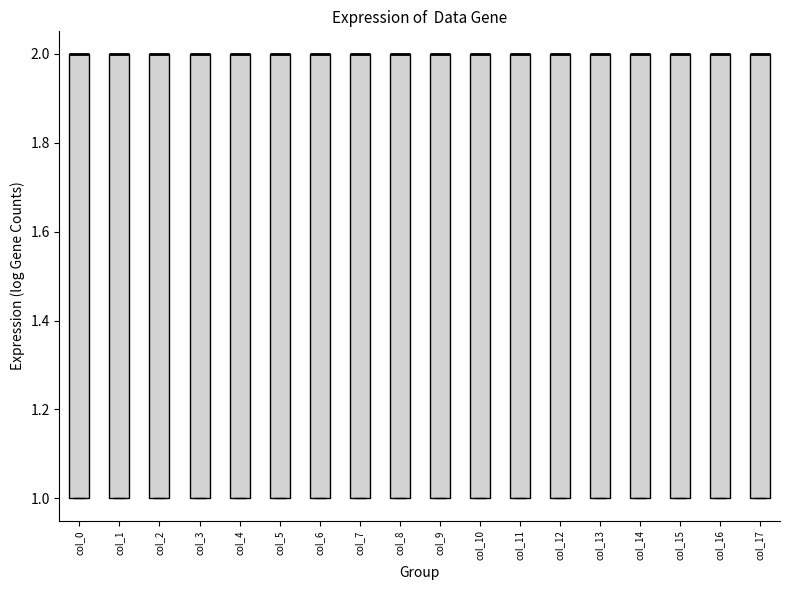

Reading left to right, transcribe this box plot: for each box, give where its median line is, the range the box spans, and where its two whiskers end, as read against the y-axis. The values are not printed on the chart, so give them approximately, as read against the axis.

col_0: median 2 (drawn on the box's upper edge), box 1 to 2, whiskers 1 to 2
col_1: median 2 (drawn on the box's upper edge), box 1 to 2, whiskers 1 to 2
col_2: median 2 (drawn on the box's upper edge), box 1 to 2, whiskers 1 to 2
col_3: median 2 (drawn on the box's upper edge), box 1 to 2, whiskers 1 to 2
col_4: median 2 (drawn on the box's upper edge), box 1 to 2, whiskers 1 to 2
col_5: median 2 (drawn on the box's upper edge), box 1 to 2, whiskers 1 to 2
col_6: median 2 (drawn on the box's upper edge), box 1 to 2, whiskers 1 to 2
col_7: median 2 (drawn on the box's upper edge), box 1 to 2, whiskers 1 to 2
col_8: median 2 (drawn on the box's upper edge), box 1 to 2, whiskers 1 to 2
col_9: median 2 (drawn on the box's upper edge), box 1 to 2, whiskers 1 to 2
col_10: median 2 (drawn on the box's upper edge), box 1 to 2, whiskers 1 to 2
col_11: median 2 (drawn on the box's upper edge), box 1 to 2, whiskers 1 to 2
col_12: median 2 (drawn on the box's upper edge), box 1 to 2, whiskers 1 to 2
col_13: median 2 (drawn on the box's upper edge), box 1 to 2, whiskers 1 to 2
col_14: median 2 (drawn on the box's upper edge), box 1 to 2, whiskers 1 to 2
col_15: median 2 (drawn on the box's upper edge), box 1 to 2, whiskers 1 to 2
col_16: median 2 (drawn on the box's upper edge), box 1 to 2, whiskers 1 to 2
col_17: median 2 (drawn on the box's upper edge), box 1 to 2, whiskers 1 to 2